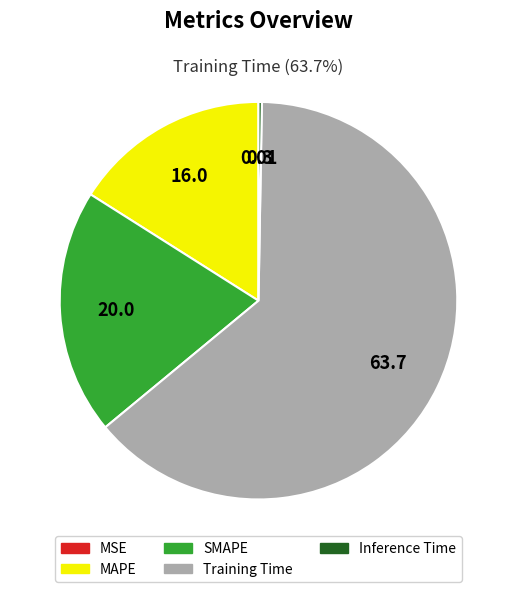

Combined, do Training Time and SMAPE account for over 50%?

Yes